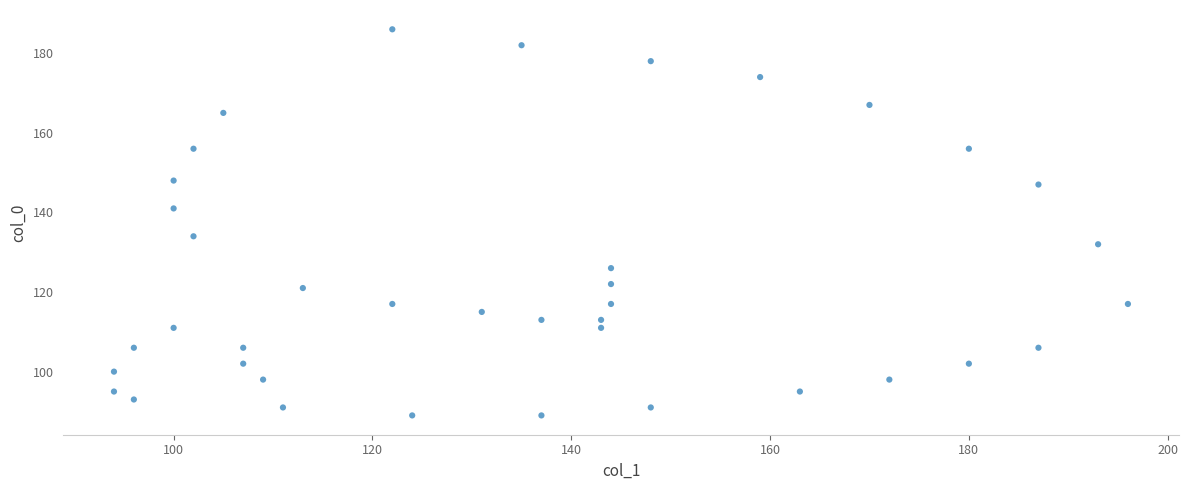

What is the range of X values (max minus min)?

102